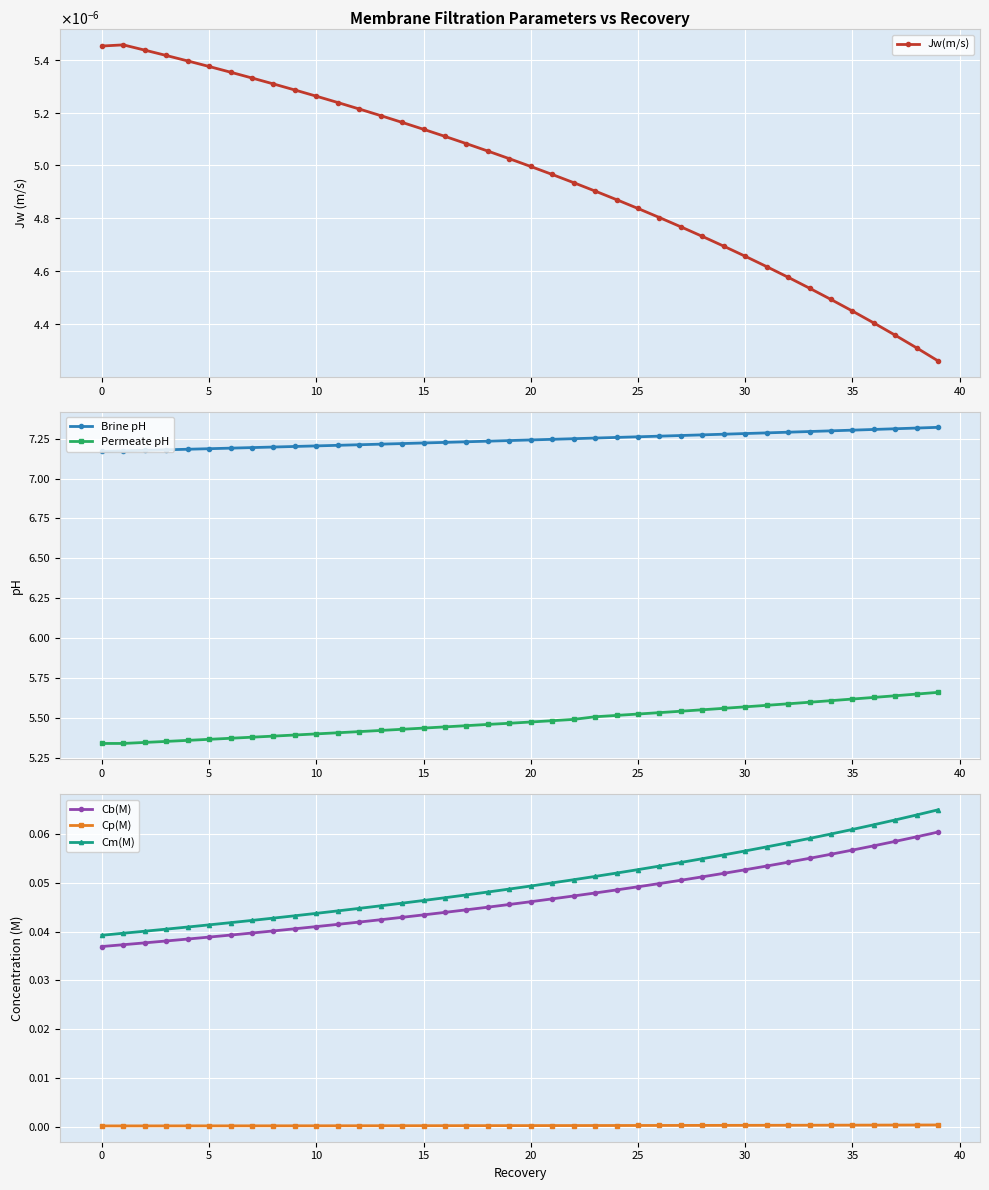

Which series has the largest range (max minus min)?

Permeate pH